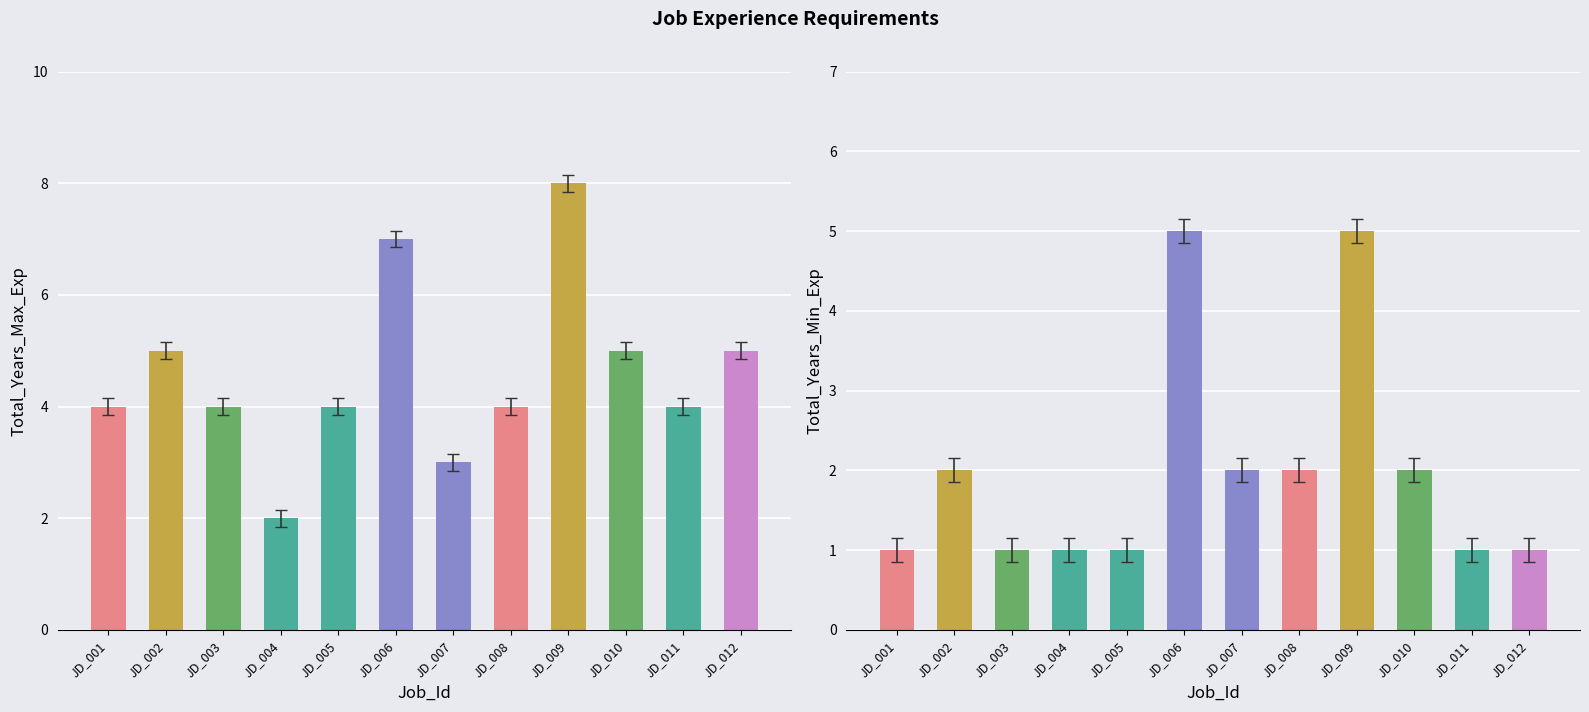

Reading right to left, extract all data points from this chart.

Total_Years_Max_Exp: JD_012=5	JD_011=4	JD_010=5	JD_009=8	JD_008=4	JD_007=3	JD_006=7	JD_005=4	JD_004=2	JD_003=4	JD_002=5	JD_001=4
Total_Years_Min_Exp: JD_012=1	JD_011=1	JD_010=2	JD_009=5	JD_008=2	JD_007=2	JD_006=5	JD_005=1	JD_004=1	JD_003=1	JD_002=2	JD_001=1